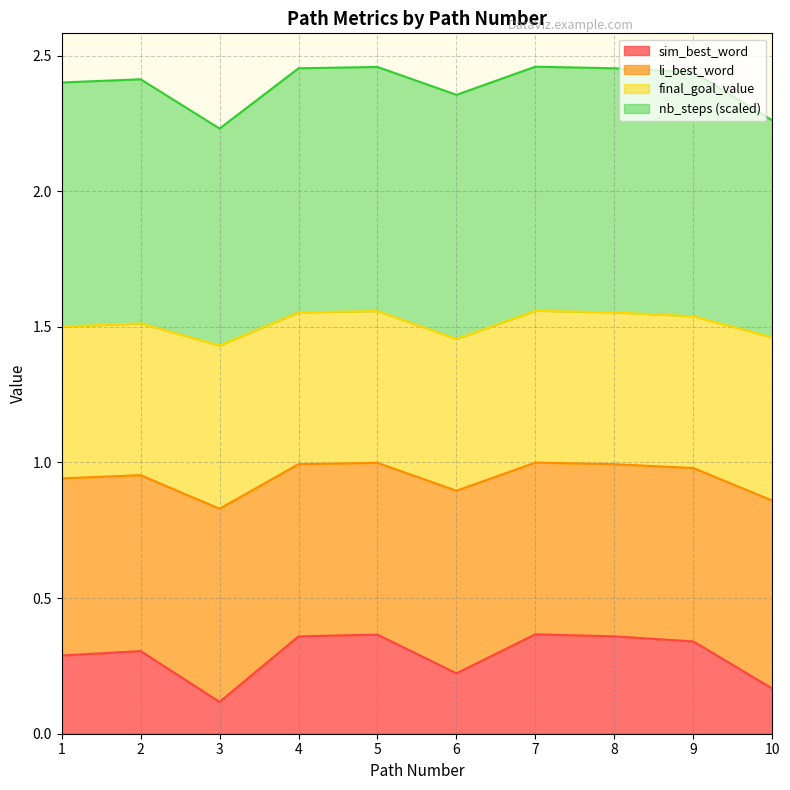

At which label does sim_best_word reach its peak?

7